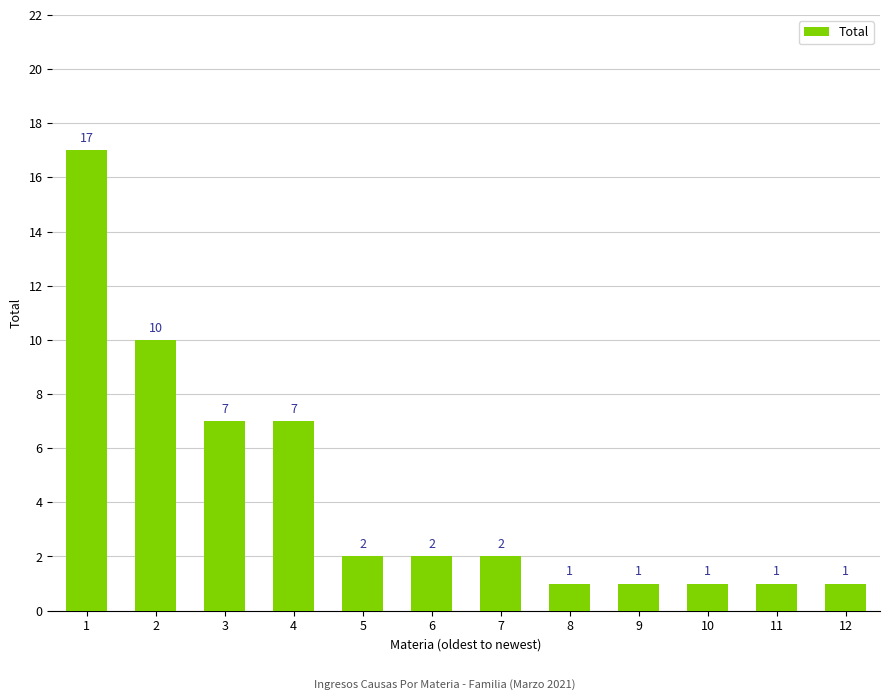

Approximately how many times larger is the value at 12 compared to 1?

0.1